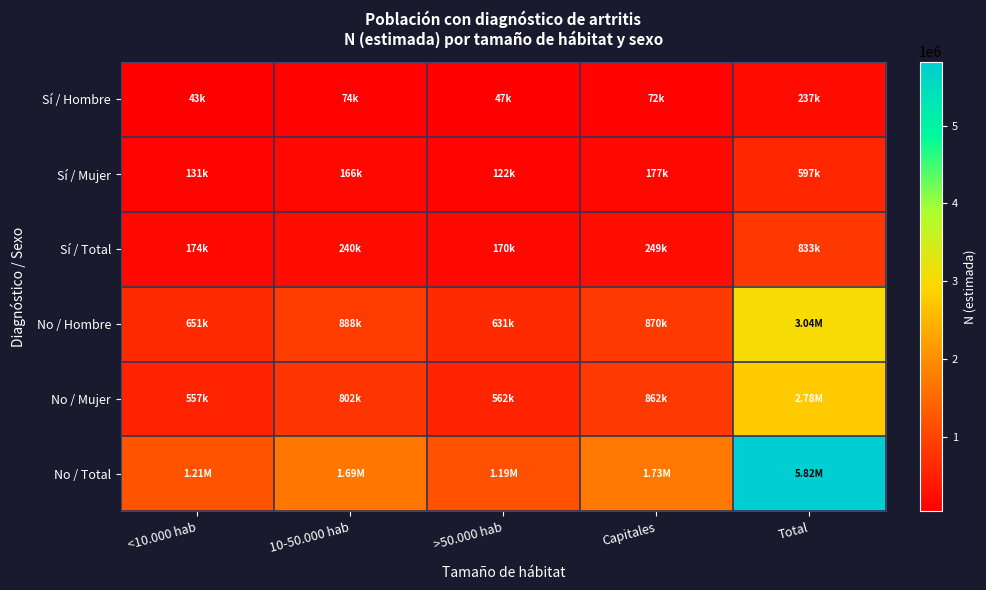

Which label corresponds to the smallest value in the chart?

<10.000 hab